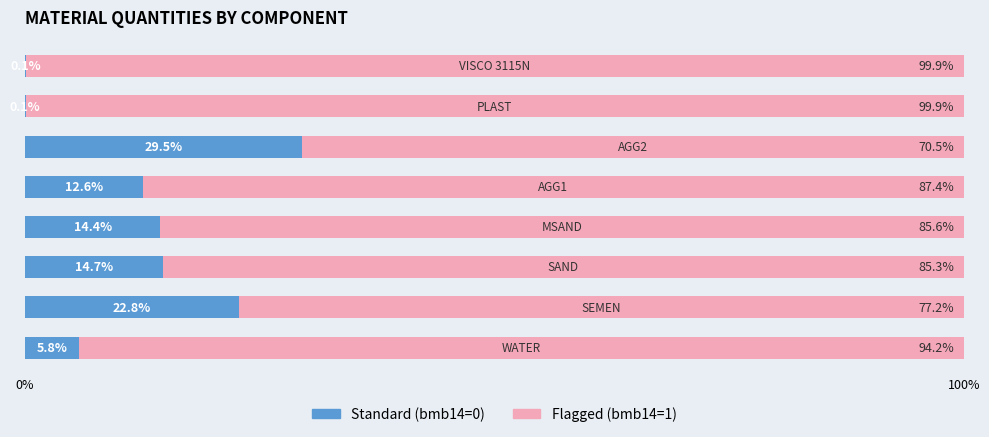

What is the sum of all Standard (bmb14=0) values?

100.0